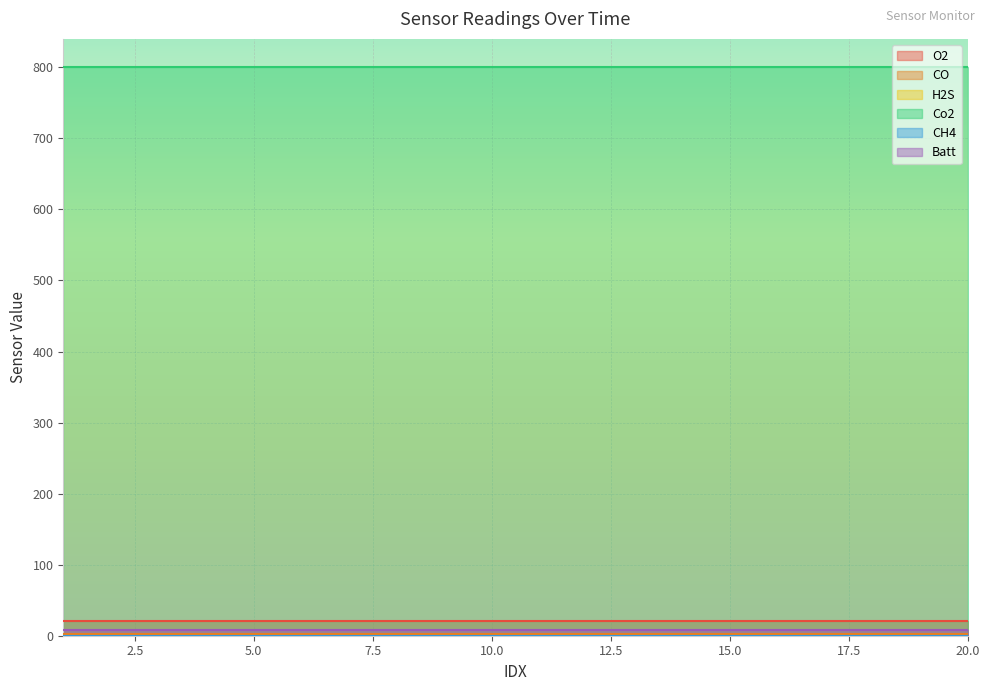

Is the value of Co2 at 1 greater than the value of CO at 12?

Yes